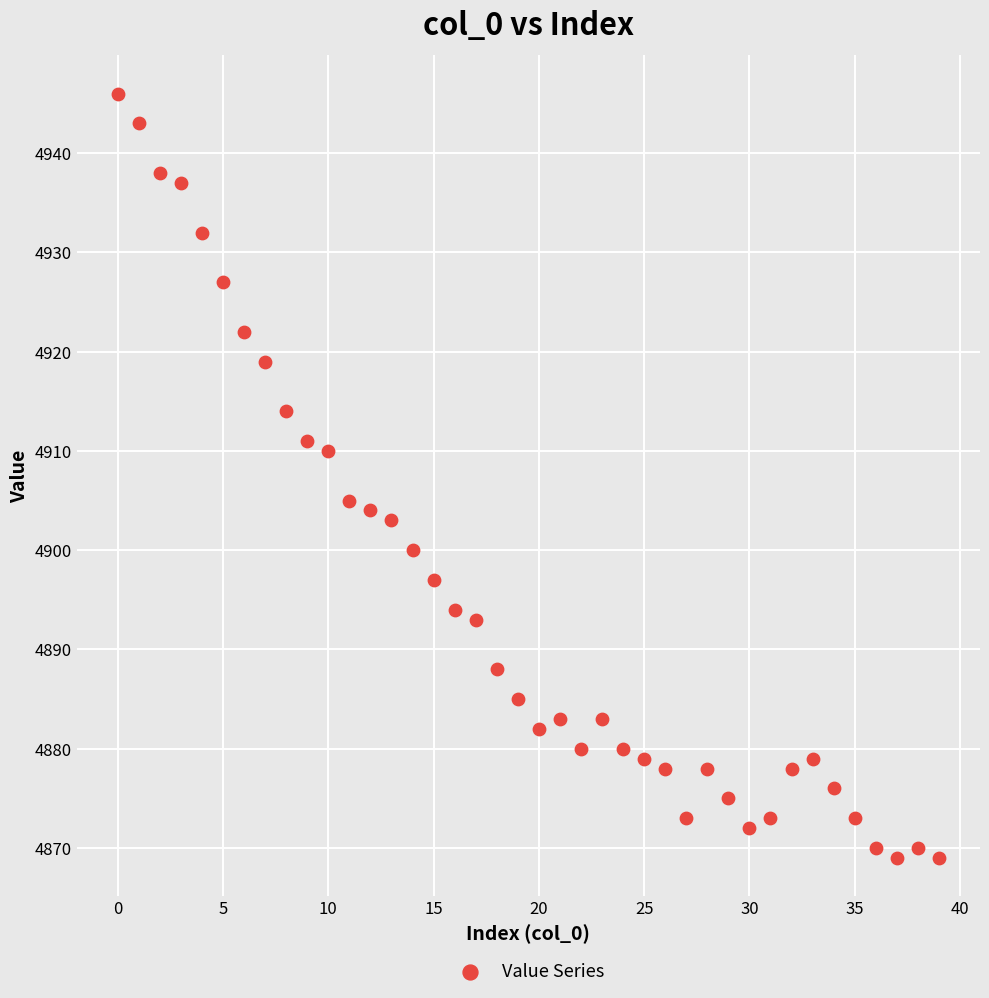

What Y value in the scatter plot is closest to 4907?

4905